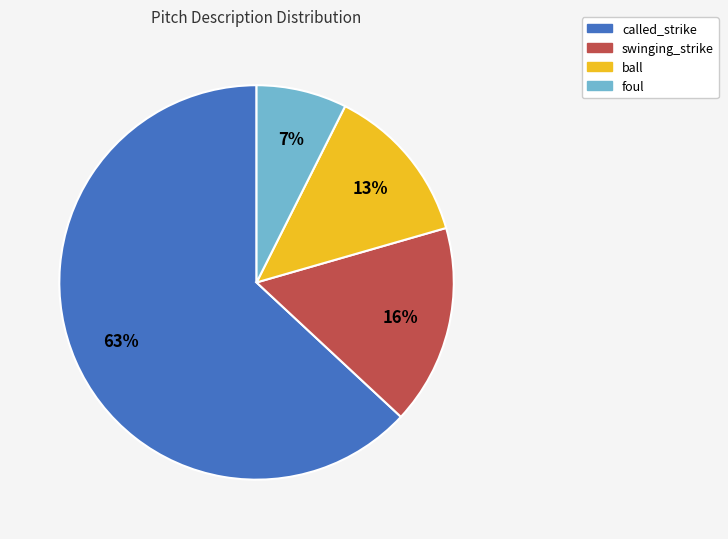

Do foul and called_strike together represent more than half of the pie?

Yes